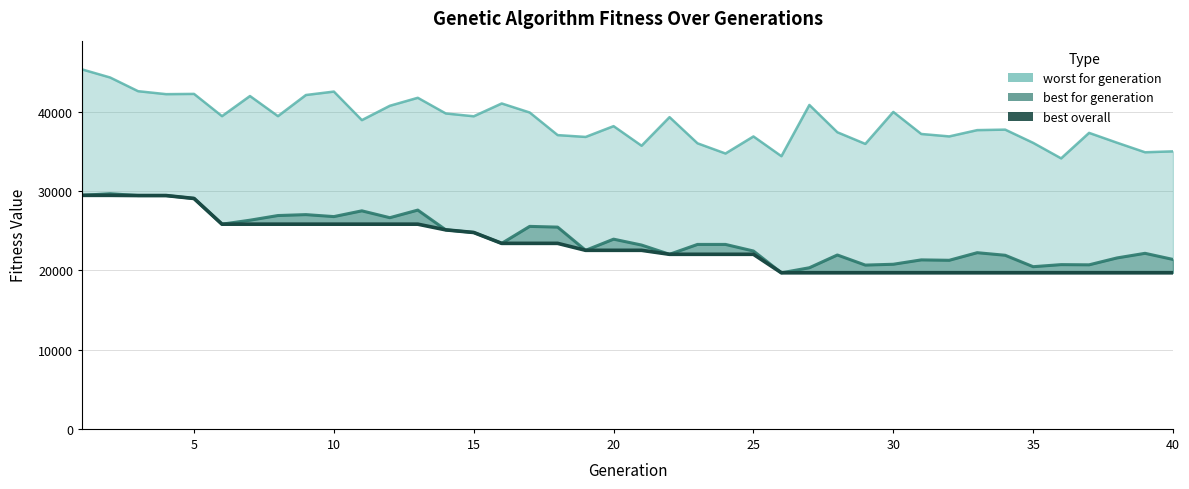

True or false: best for generation and worst for generation cross at least once.

False